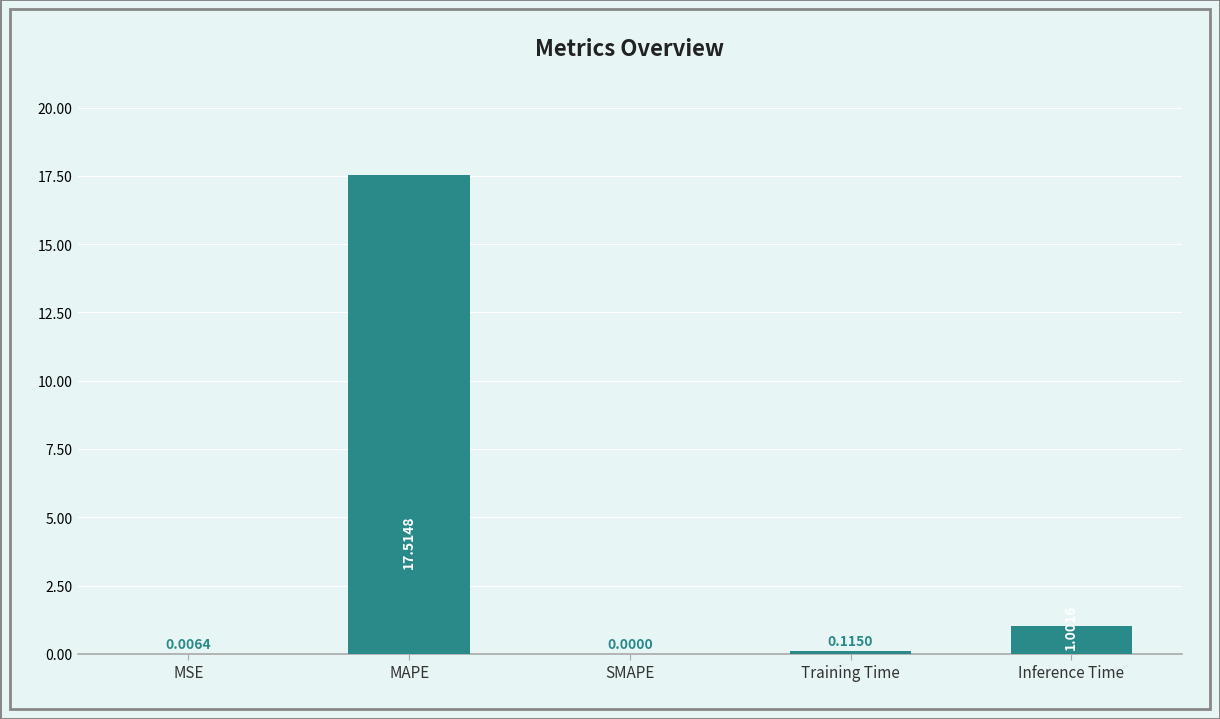

Where is the data nearest to the value 8?

Inference Time